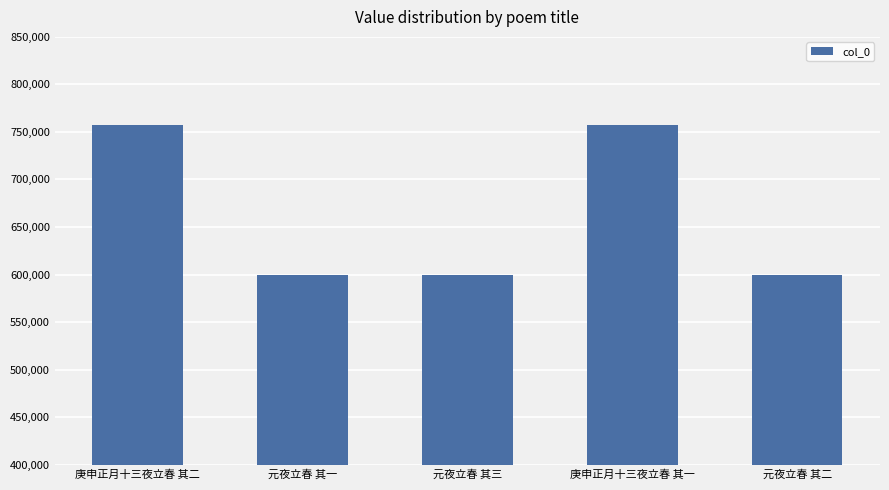

What is the change in value from 庚申正月十三夜立春 其二 to 元夜立春 其一?

-157005